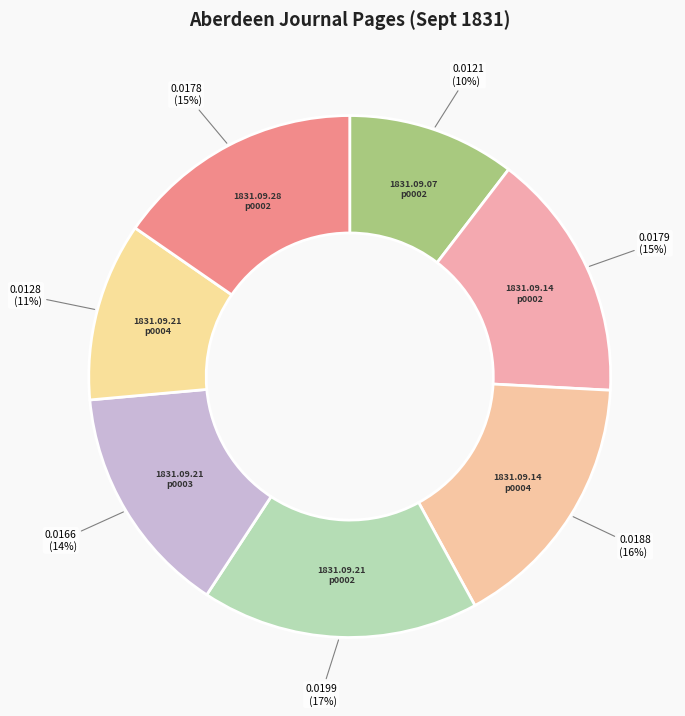

What is the smallest slice in the pie chart?

1831.09.07_AberdeenJournal_0002